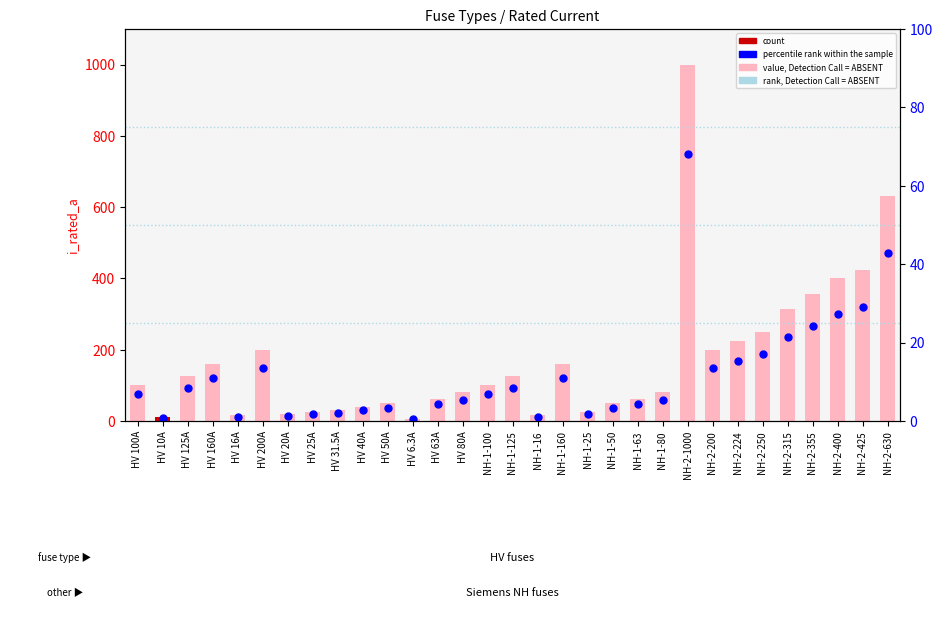

At which category is the sum across all series the highest?

NH-2-1000